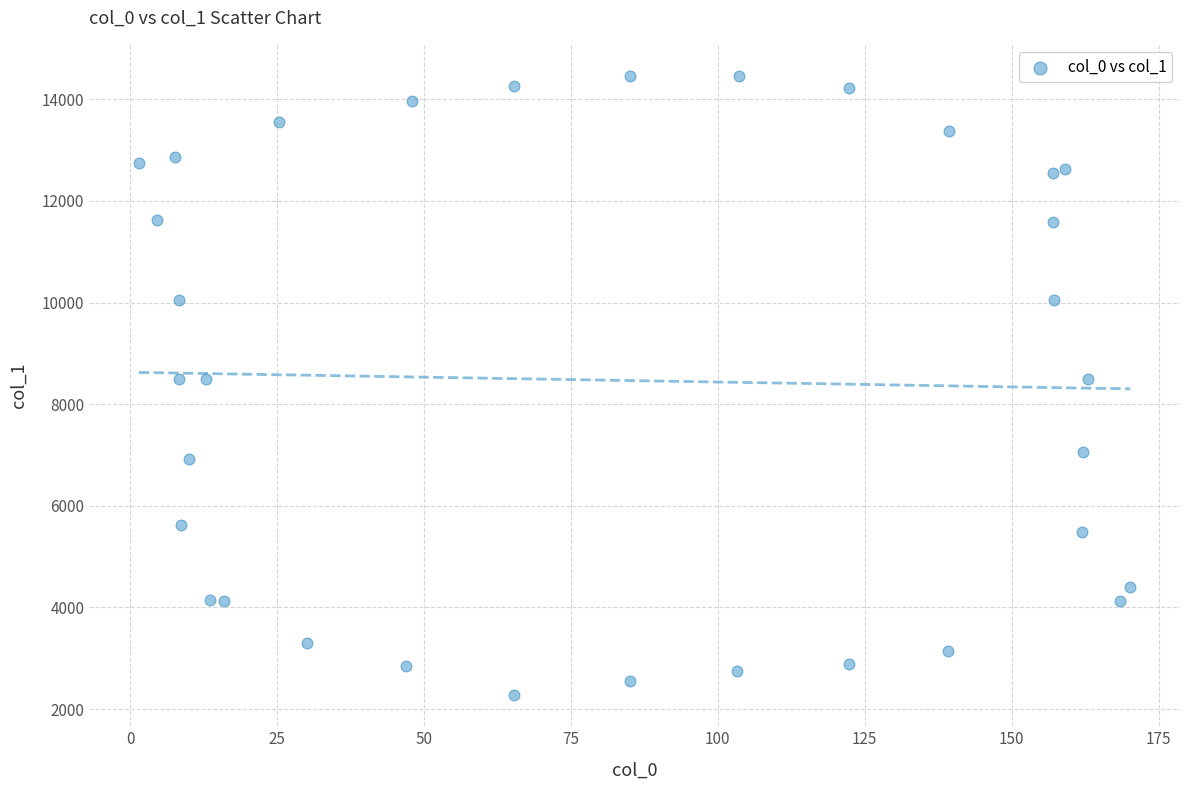

What is the range of Y values (max minus min)?

12191.8